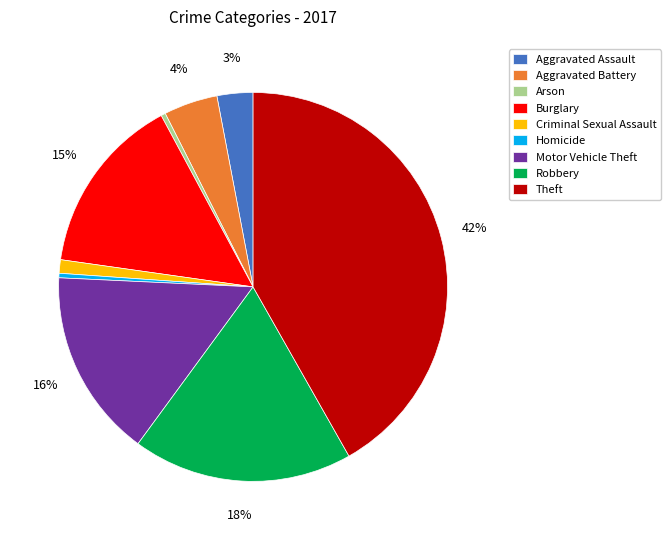

Count the number of slices in the pie.

9